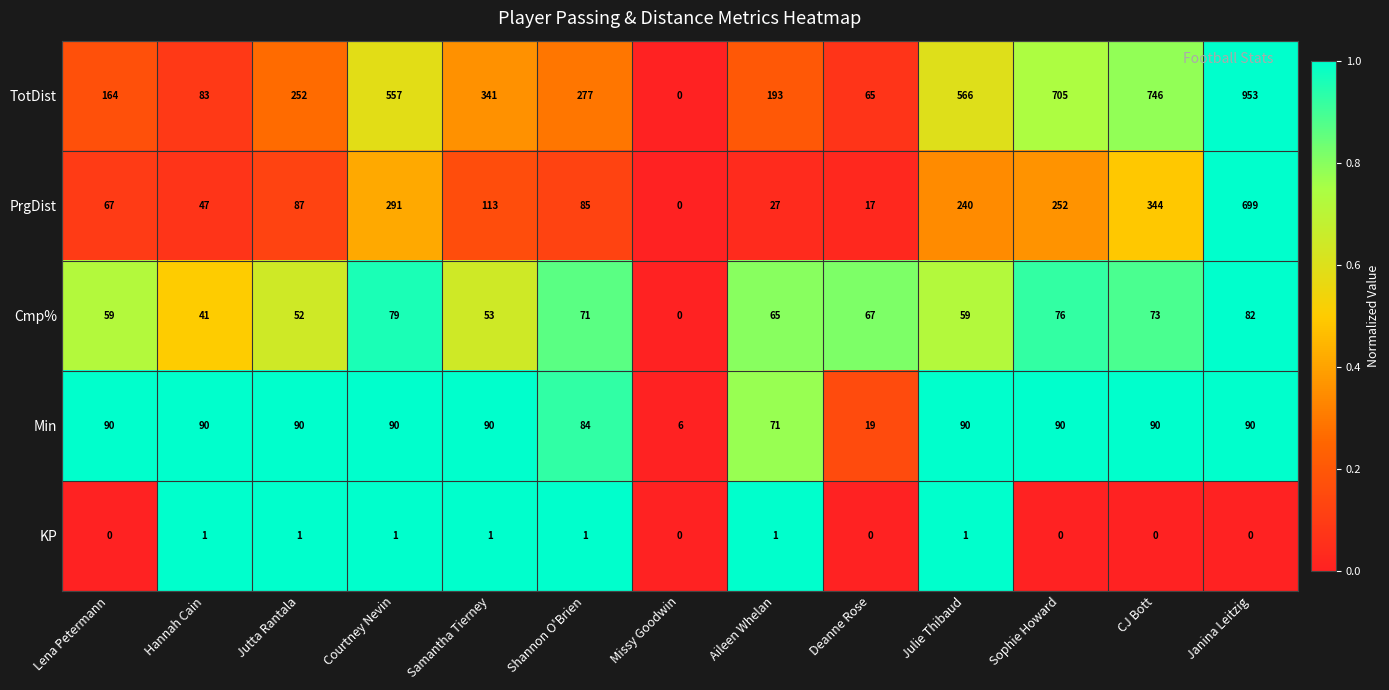

At which category is the sum across all series the highest?

Janina Leitzig